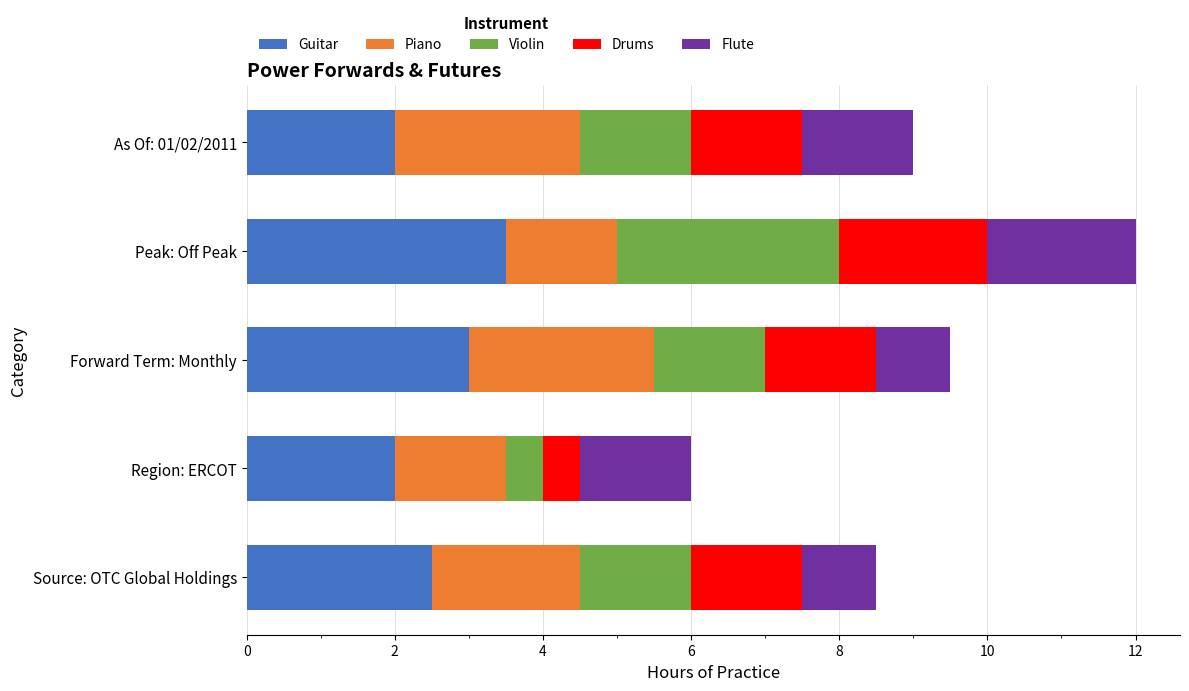

What are all the series names shown in the legend?

Guitar, Piano, Violin, Drums, Flute